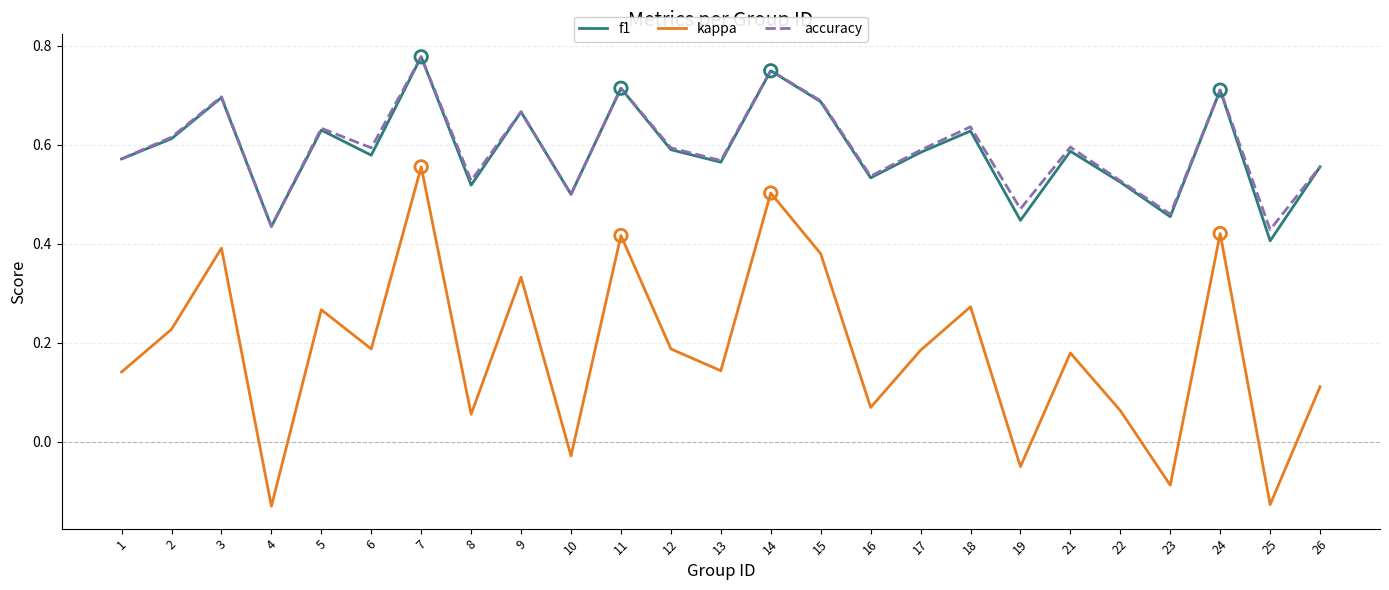

What is the total value across all series at 18?

1.5